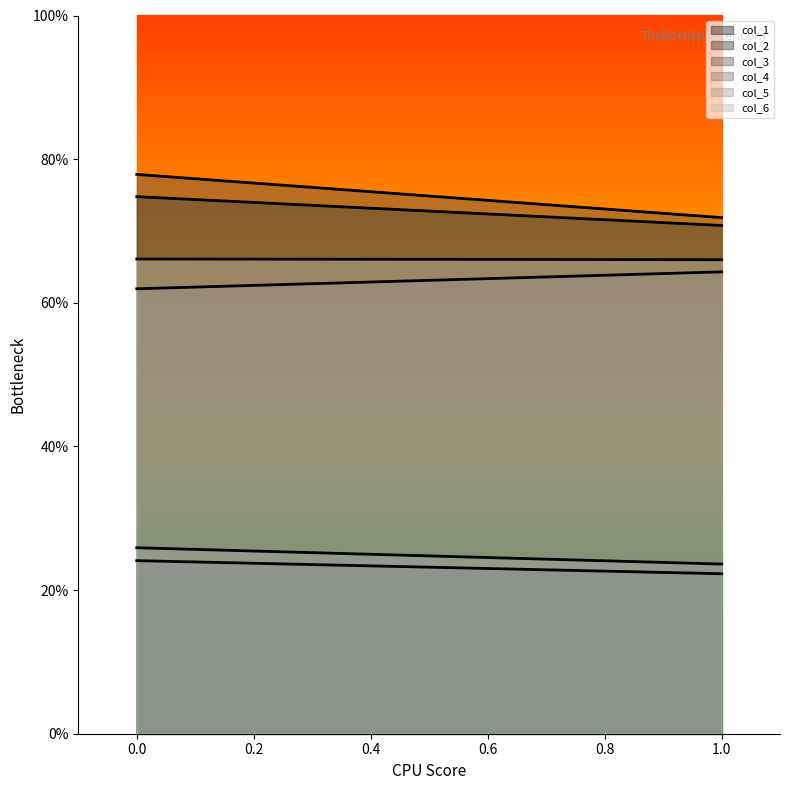

Which category has the lowest value in the col_2 series?

1.0